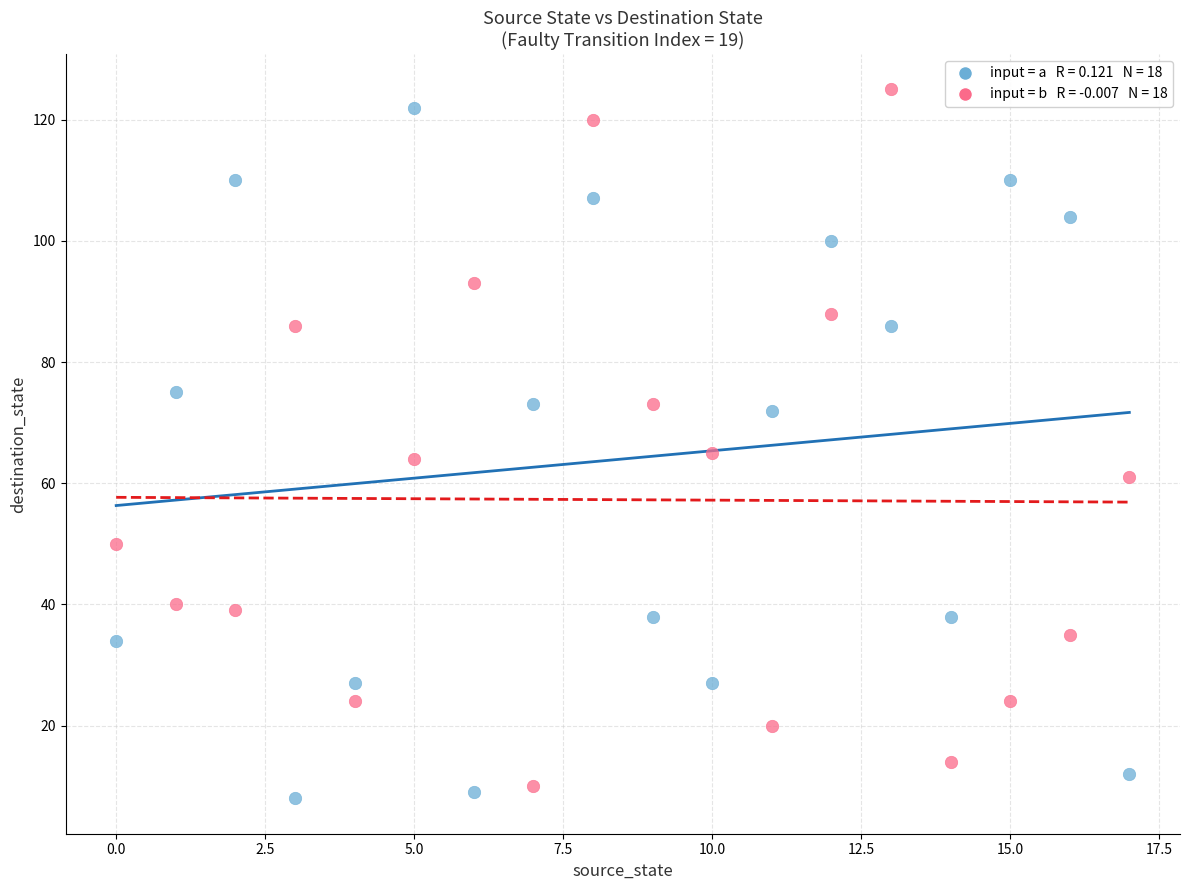

Across all data points, what is the range of Y values (max minus min)?

117